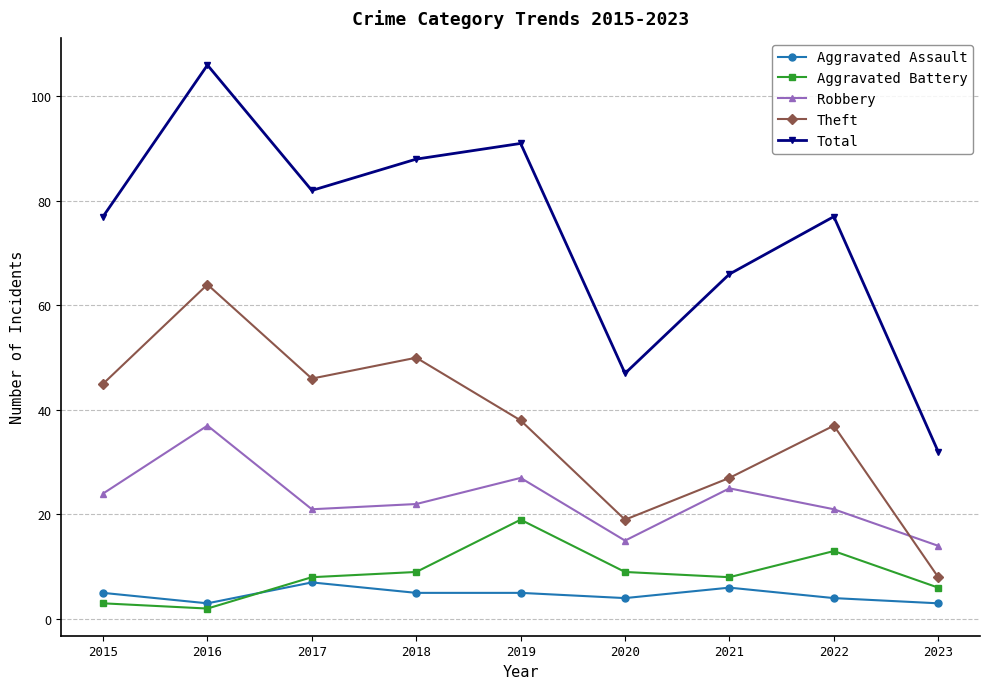

Which category has the highest value across all series?

2016